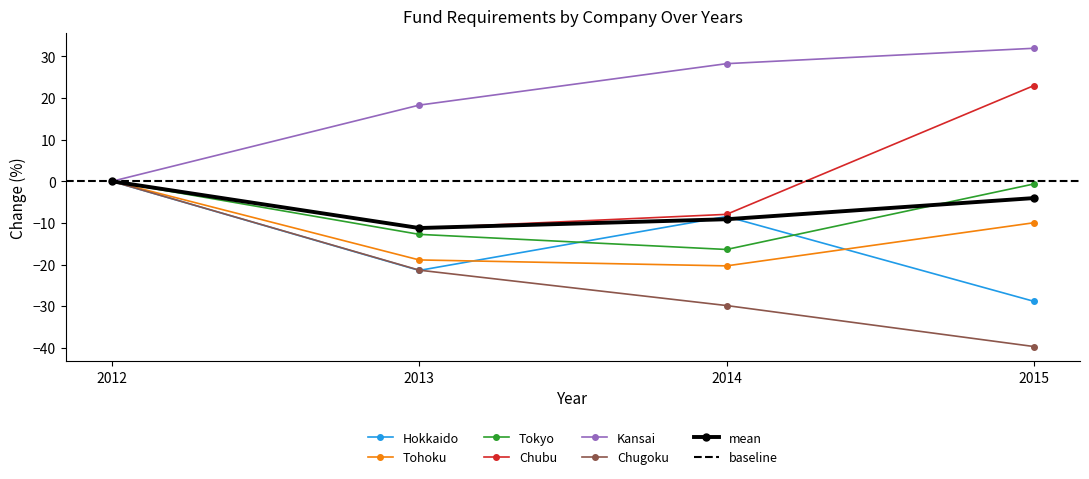

What is the sum of the Tohoku values at 2014 and 2013?

-39.2